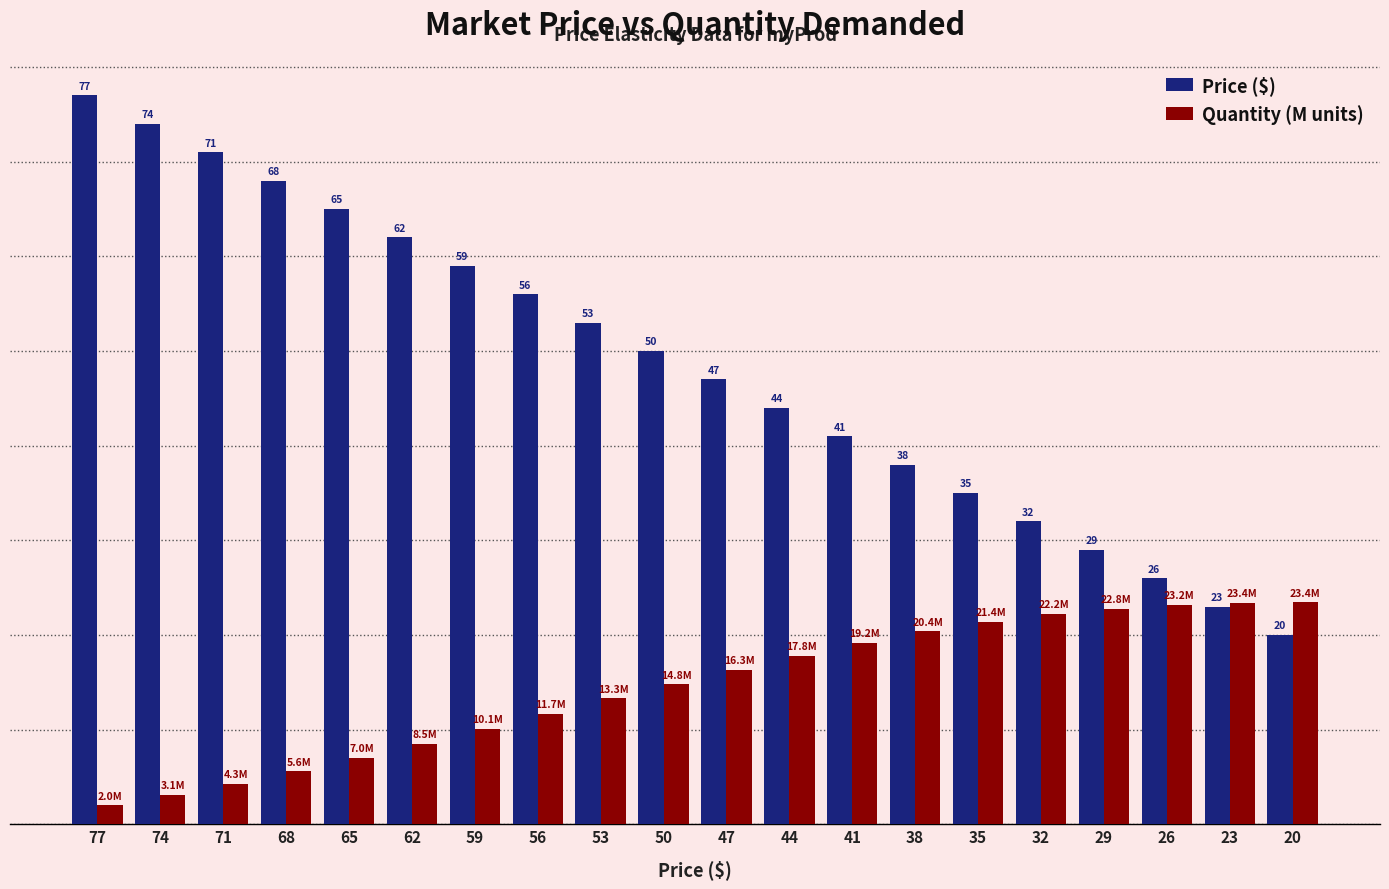

Which series changed the most between 71 and 65?

Price ($)